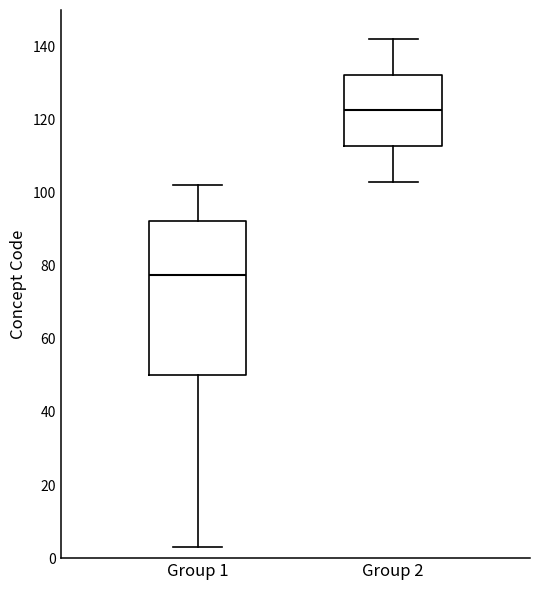

Reading left to right, read every box against the y-axis: the position of its median line, the range the box covers, and the ends of its whiskers. The values are not printed on the chart, so give them approximately, as read against the axis.

Group 1: median 78, box 50 to 92, whiskers 4 to 102
Group 2: median 122, box 112 to 132, whiskers 104 to 142